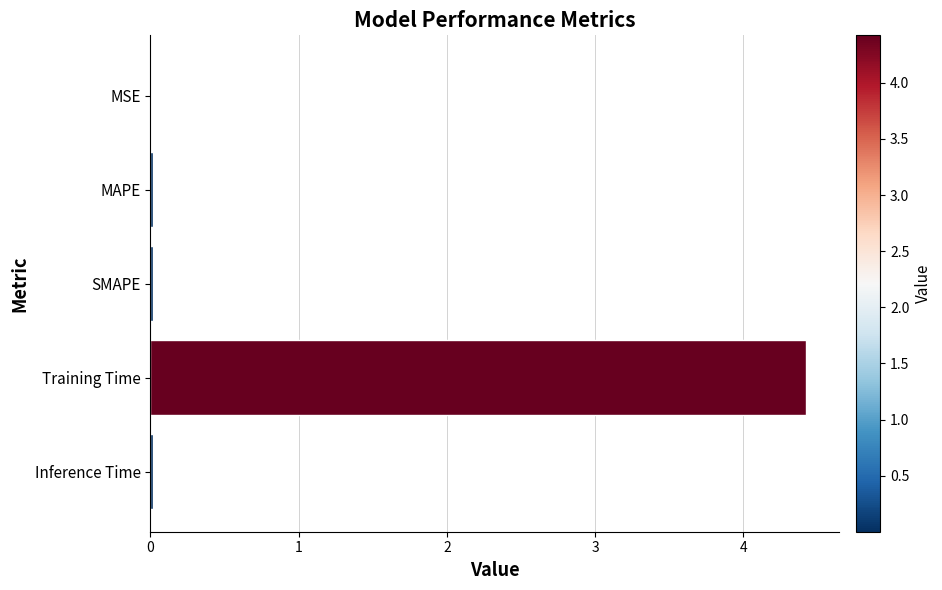

The chart shows a value of 0.0 at MAPE. True or false?

True